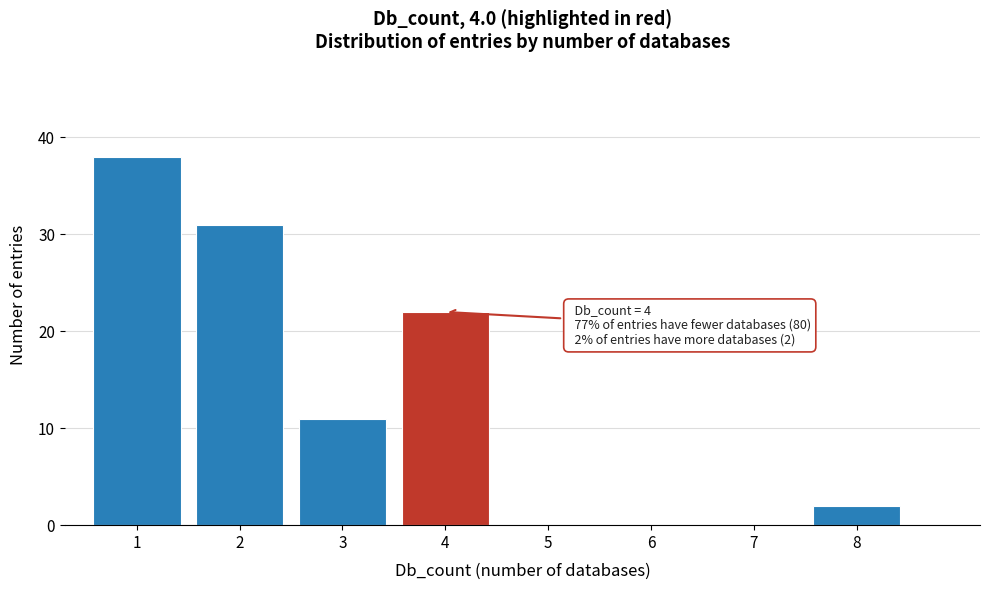

Over which range of the x-axis is the bar tallest?

0.5 to 1.5